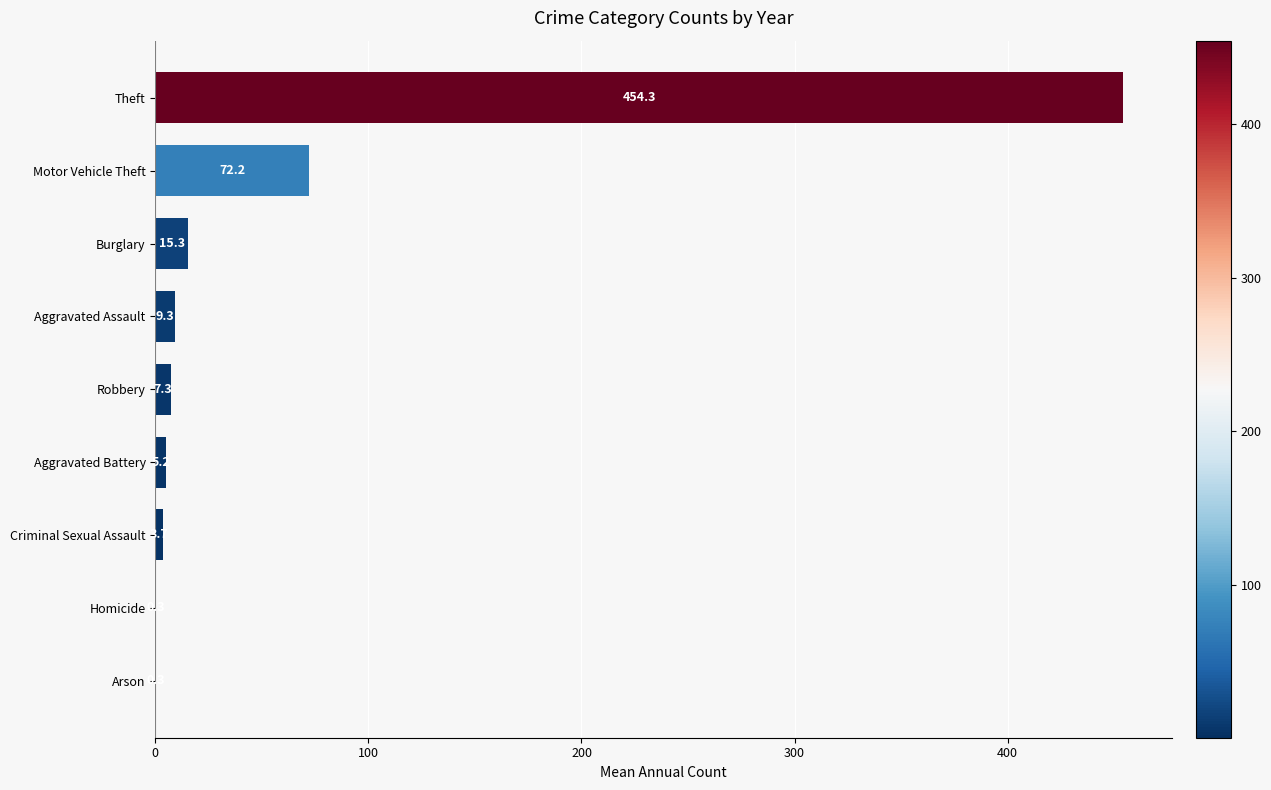

Does the chart contain stacked bars?

No